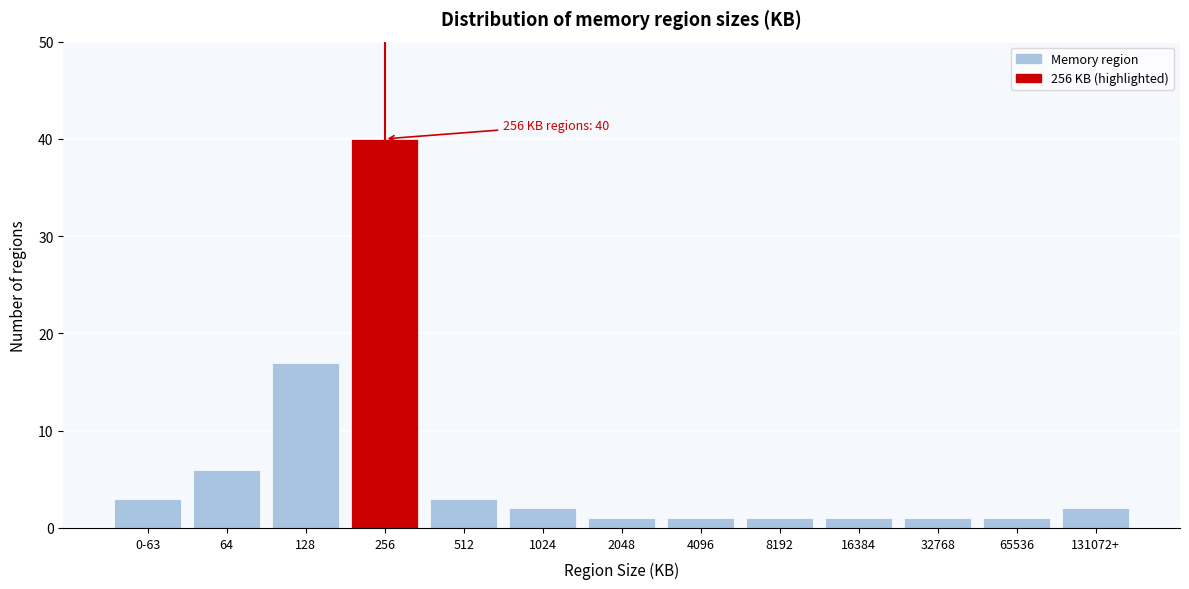

Reading left to right, extract all data points from this chart.

0-63=3	64=6	128=17	256=40	512=3	1024=2	2048=1	4096=1	8192=1	16384=1	32768=1	65536=1	131072+=2